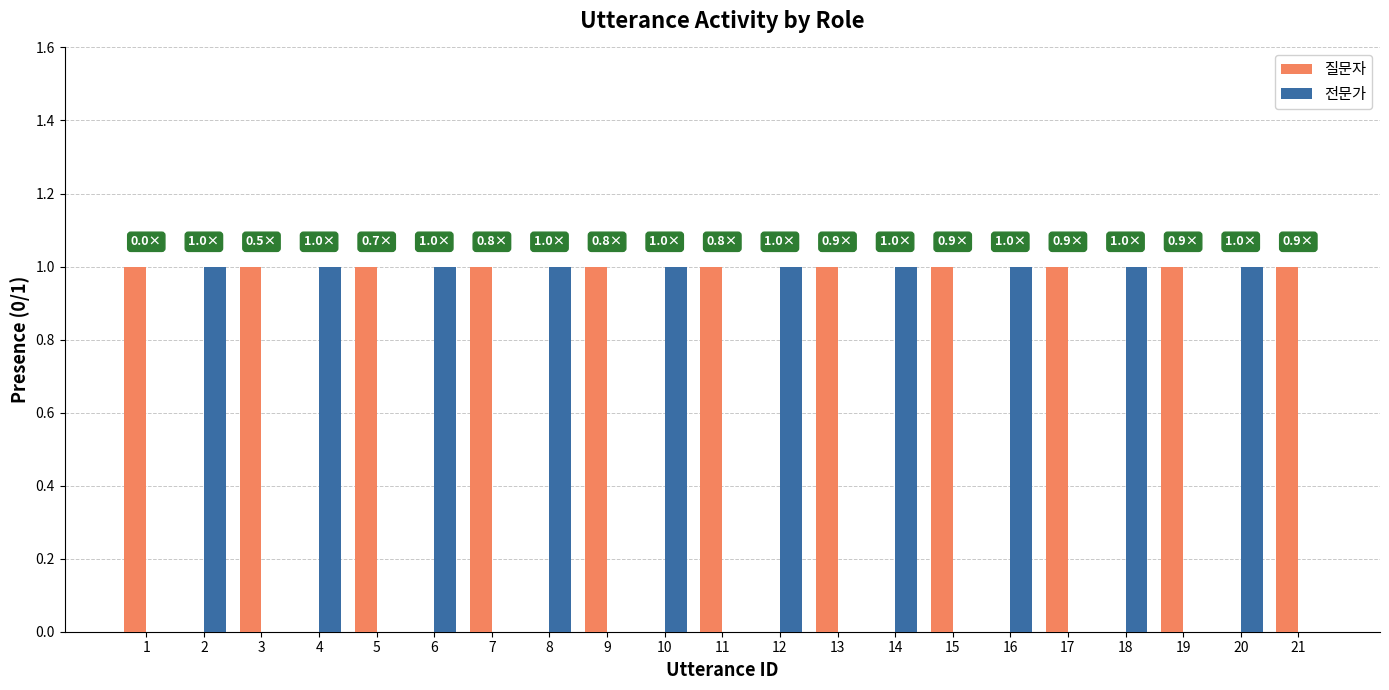

What is the difference between the 전문가 values at 8 and 9?

1